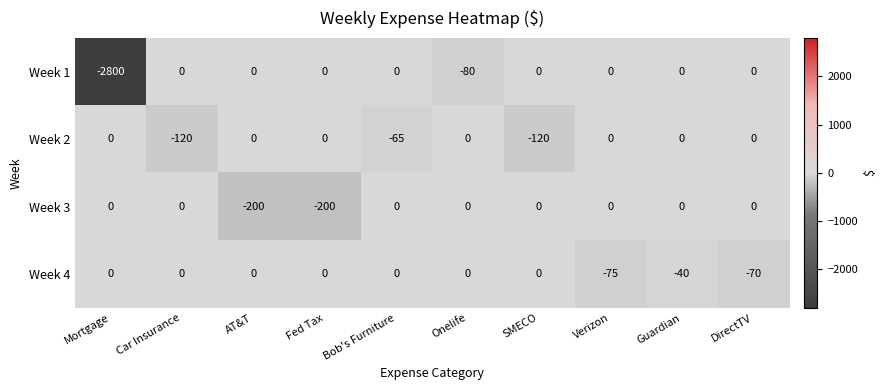

What is the minimum value shown in the chart?

-2800